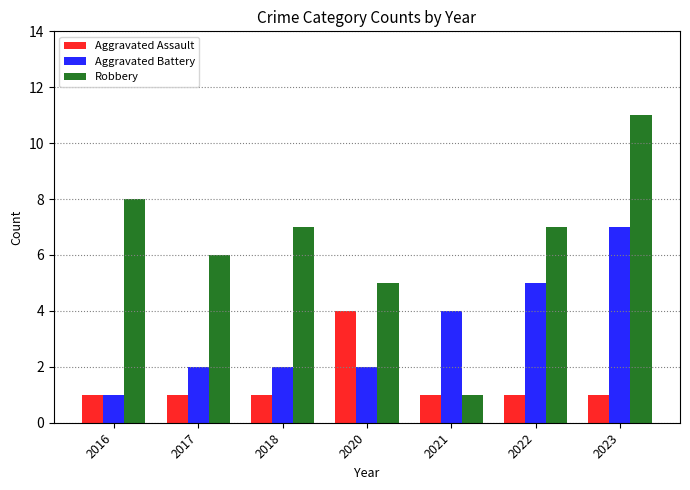

What is the spread (max minus min) of values at 2022?

6